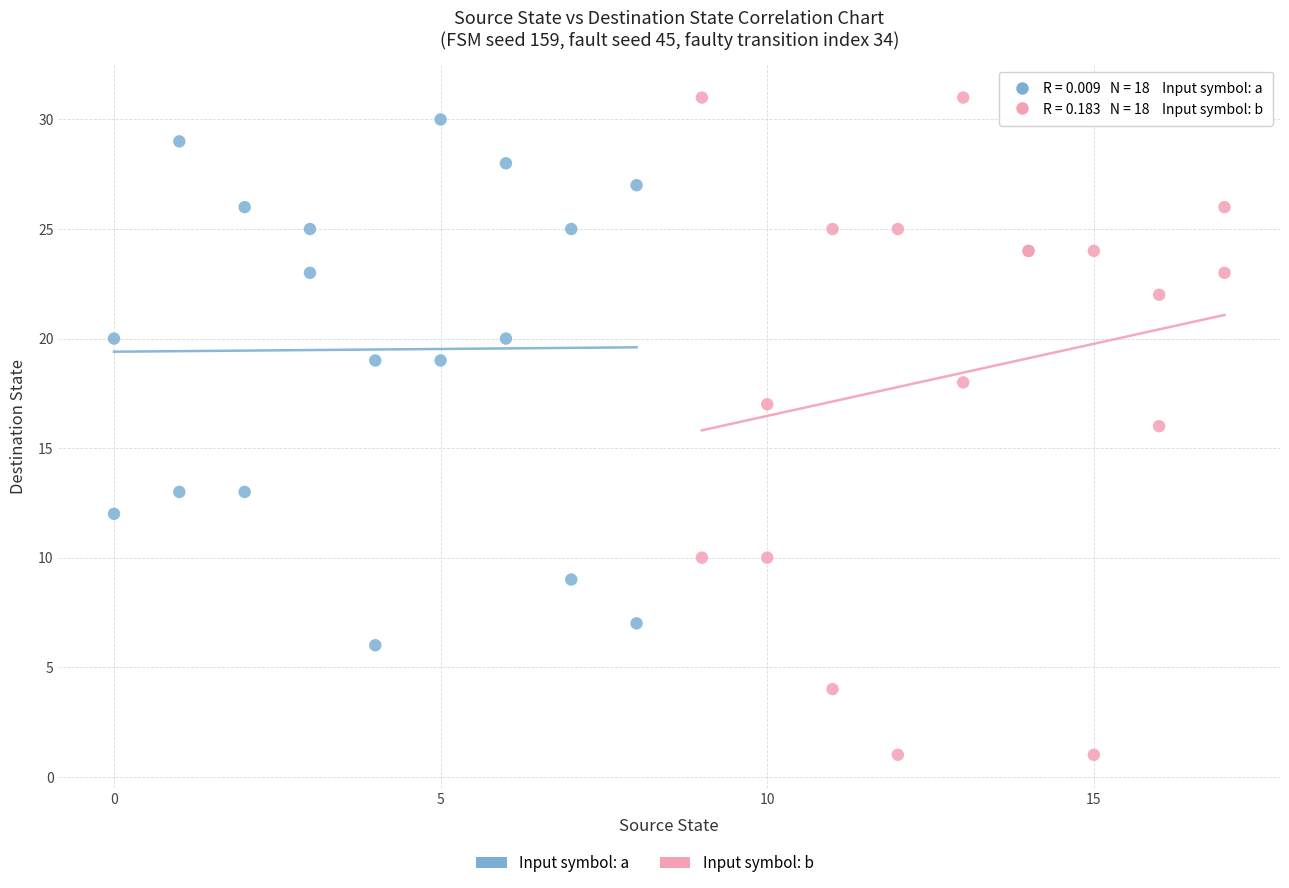

Which series reaches the minimum Y coordinate?

Input symbol: b